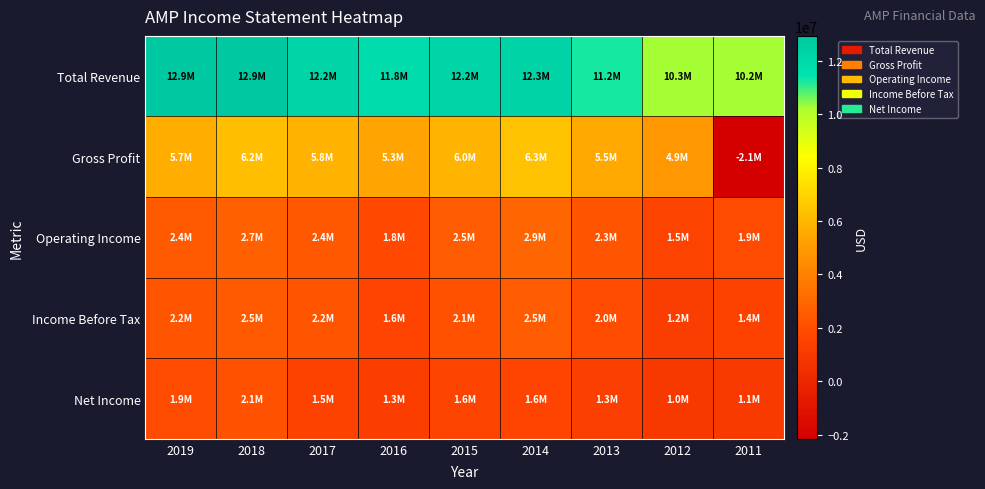

Which series has the largest total across all categories?

Total Revenue